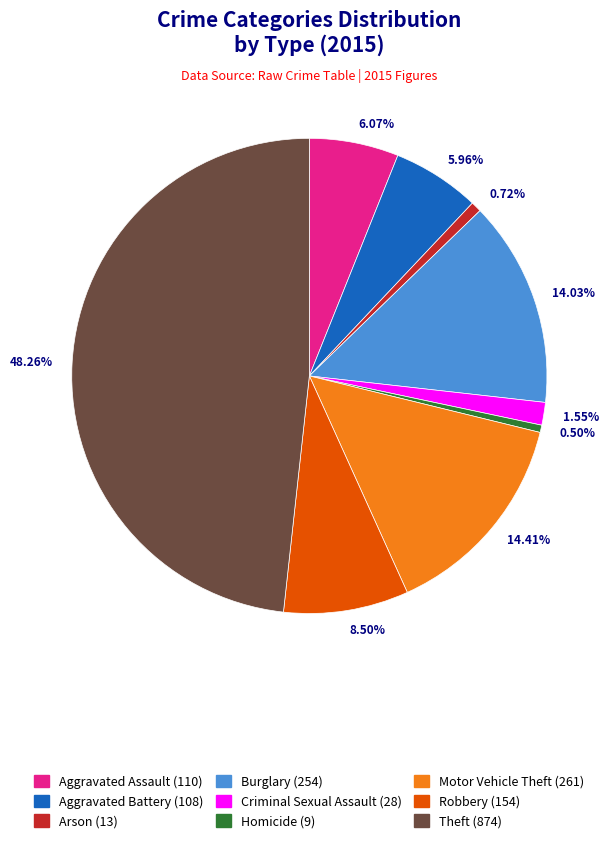

To the nearest percent, what is the difference between the largest and smallest slice percentages?

48%